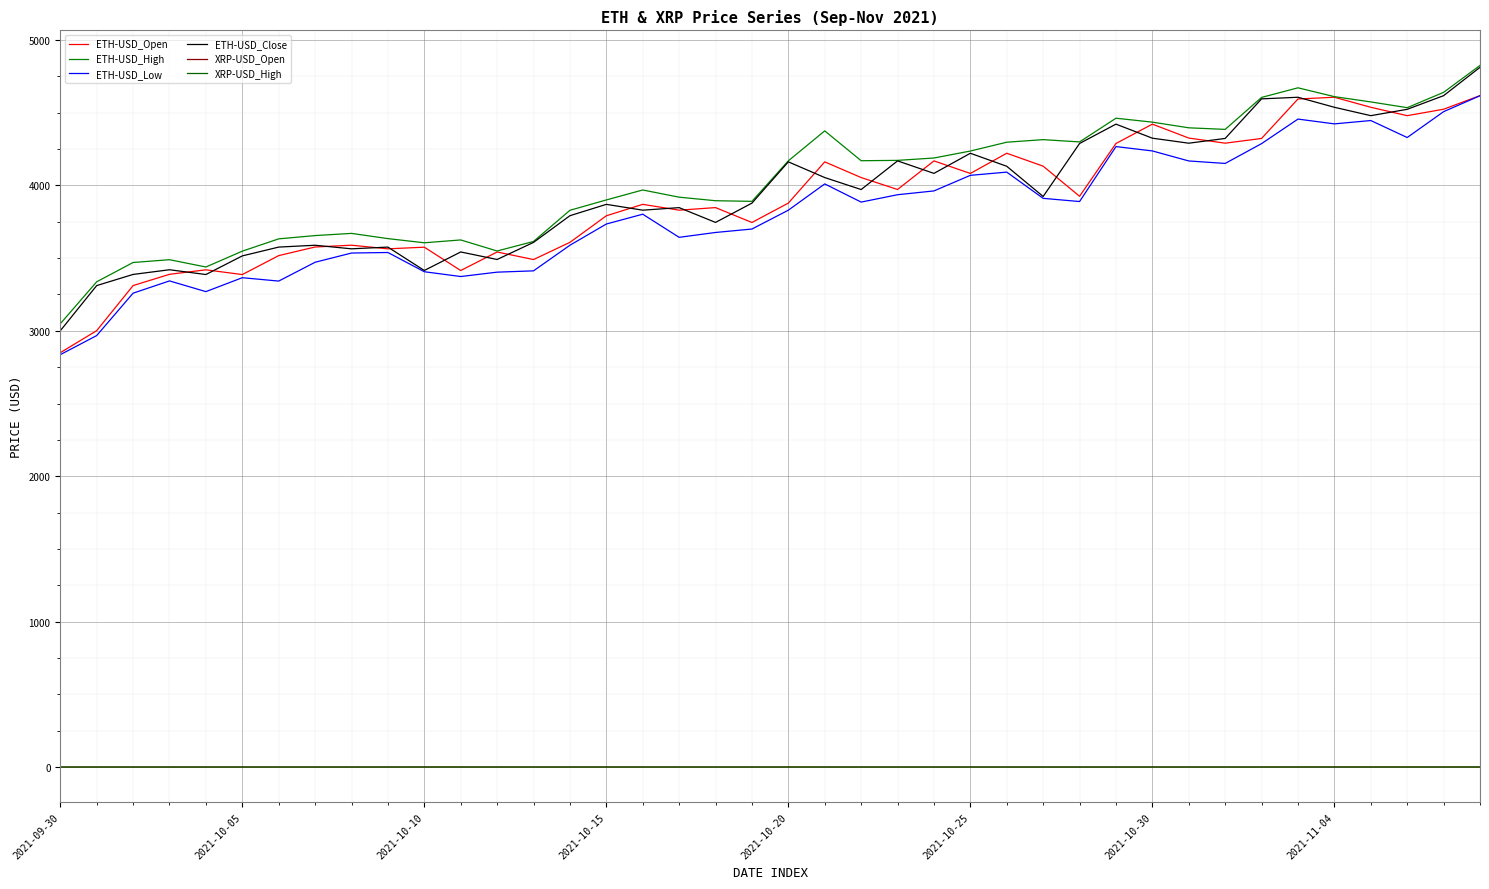

List the series in order of their peak value, highest first.

ETH-USD_High, ETH-USD_Close, ETH-USD_Open, ETH-USD_Low, XRP-USD_High, XRP-USD_Open